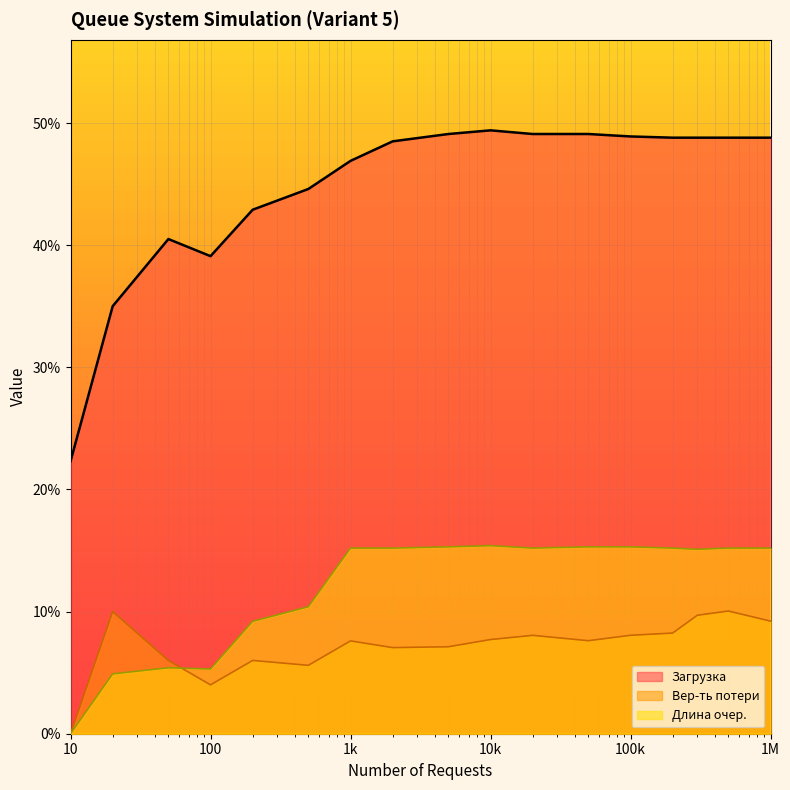

After their last crossing, which series has the higher values: Длина очер. or Вер-ть потери?

Длина очер.